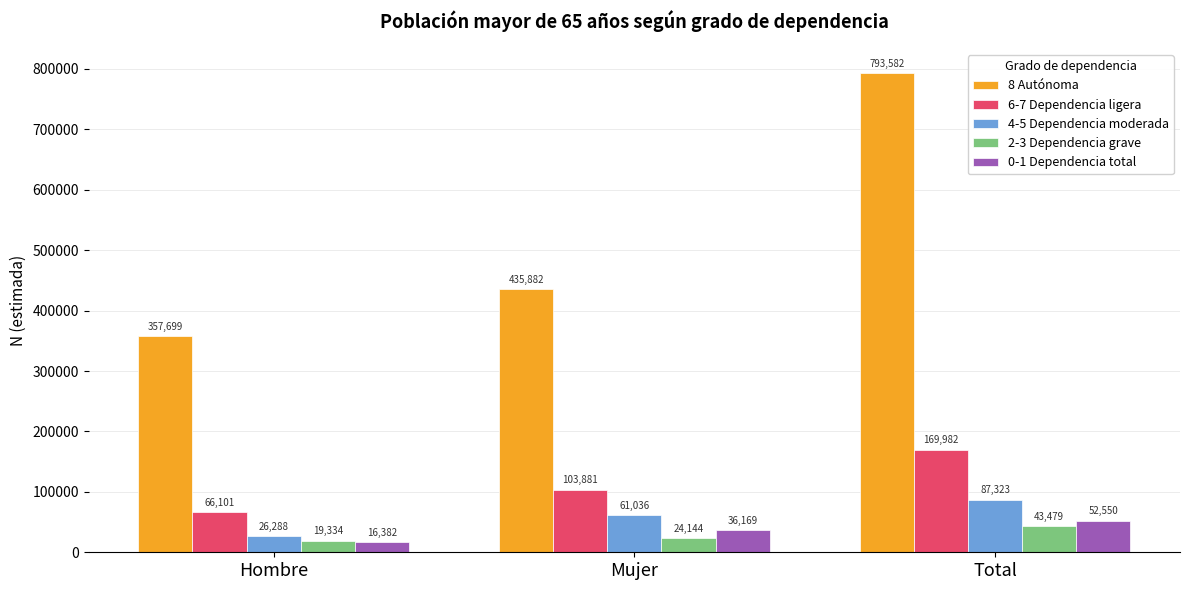

Is the value of 4-5 Dependencia moderada at Total greater than the value of 8 Autónoma at Mujer?

No